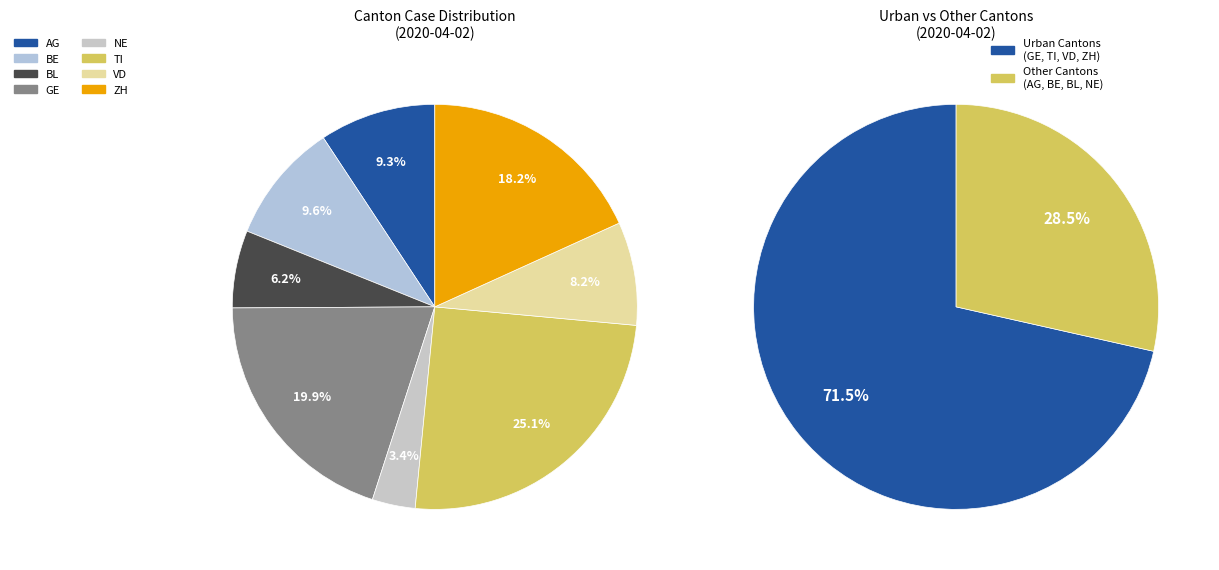

To the nearest percent, what percentage of the pie is VD?

8%